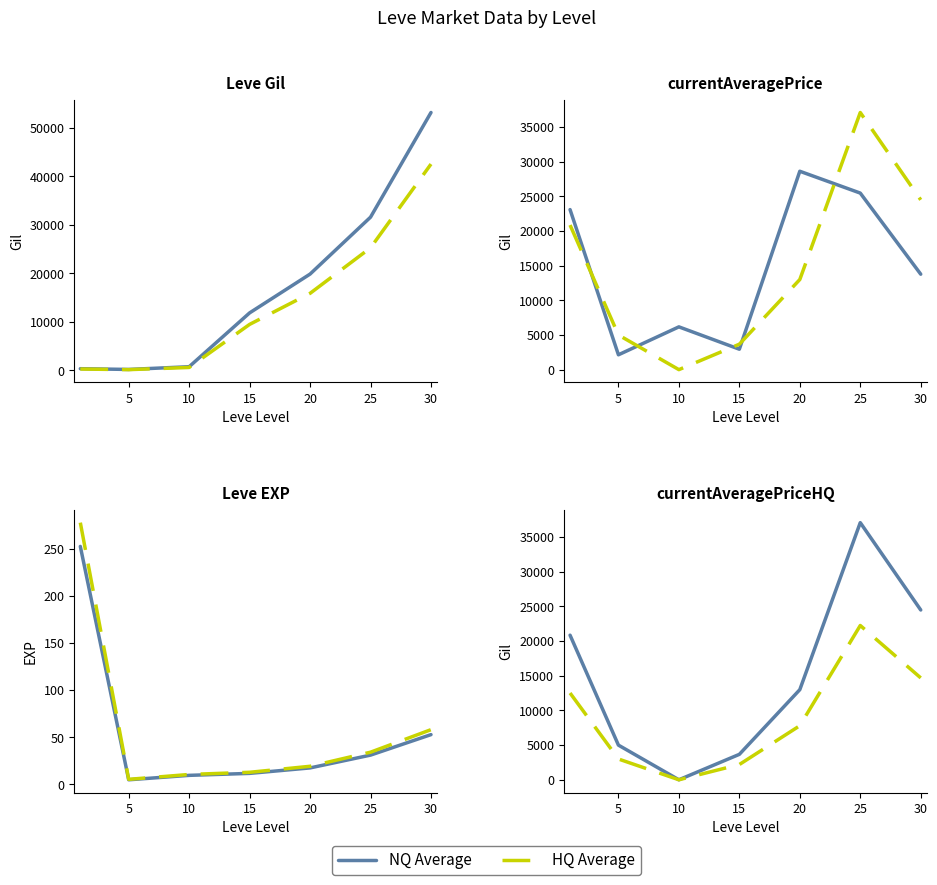

True or false: NQ Average and HQ Average cross at least once.

False